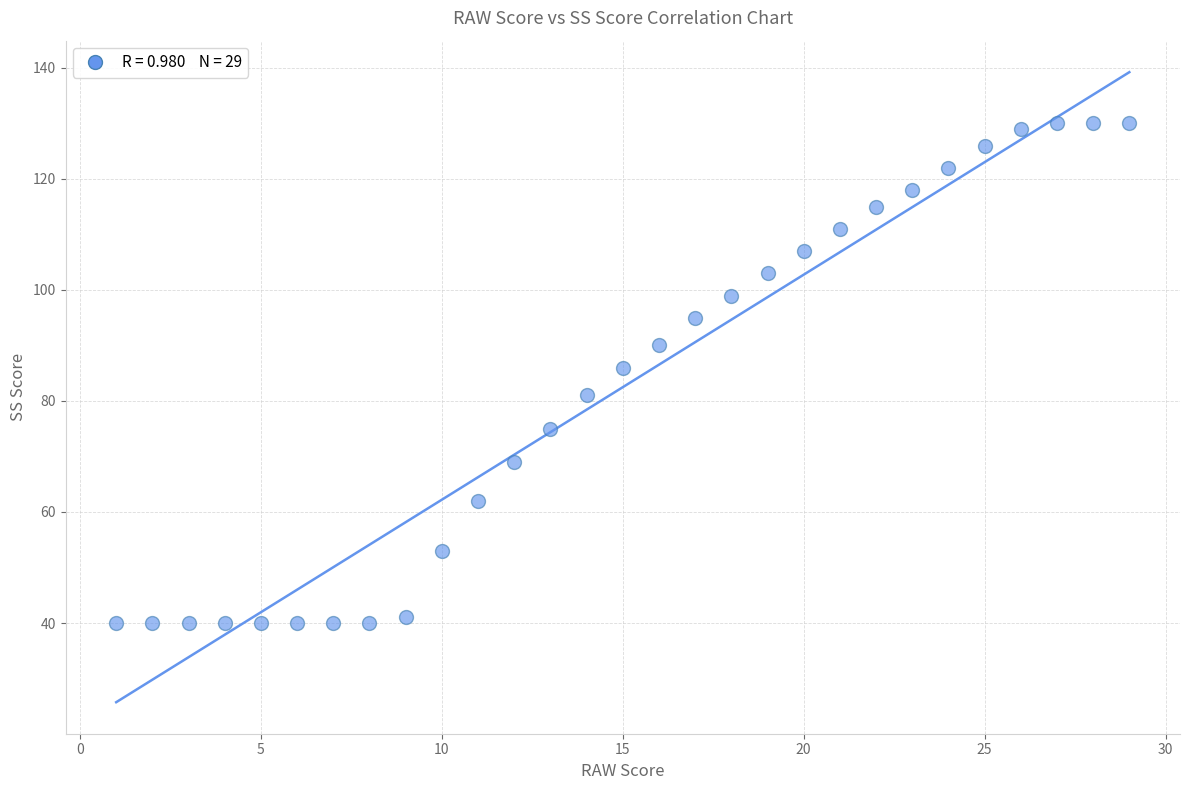

What is the range of X values (max minus min)?

28